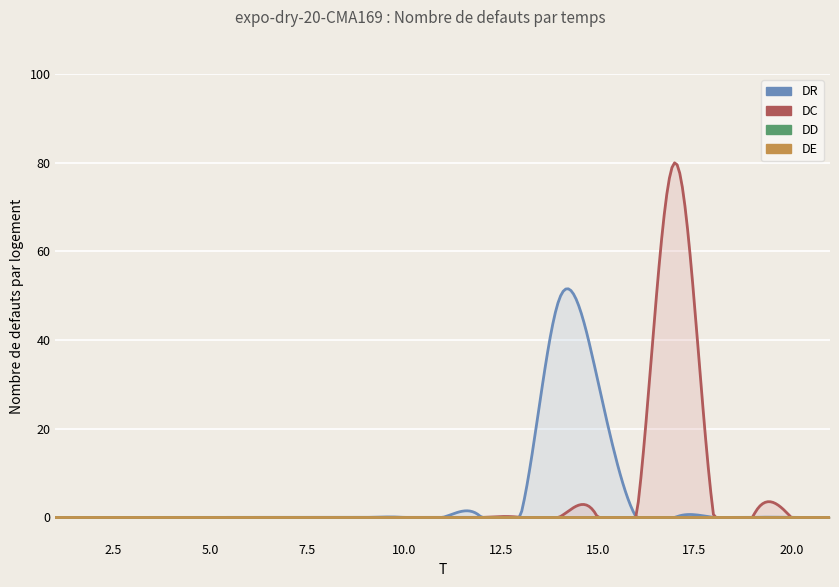

At which category does the chart reach its peak across all series?

17